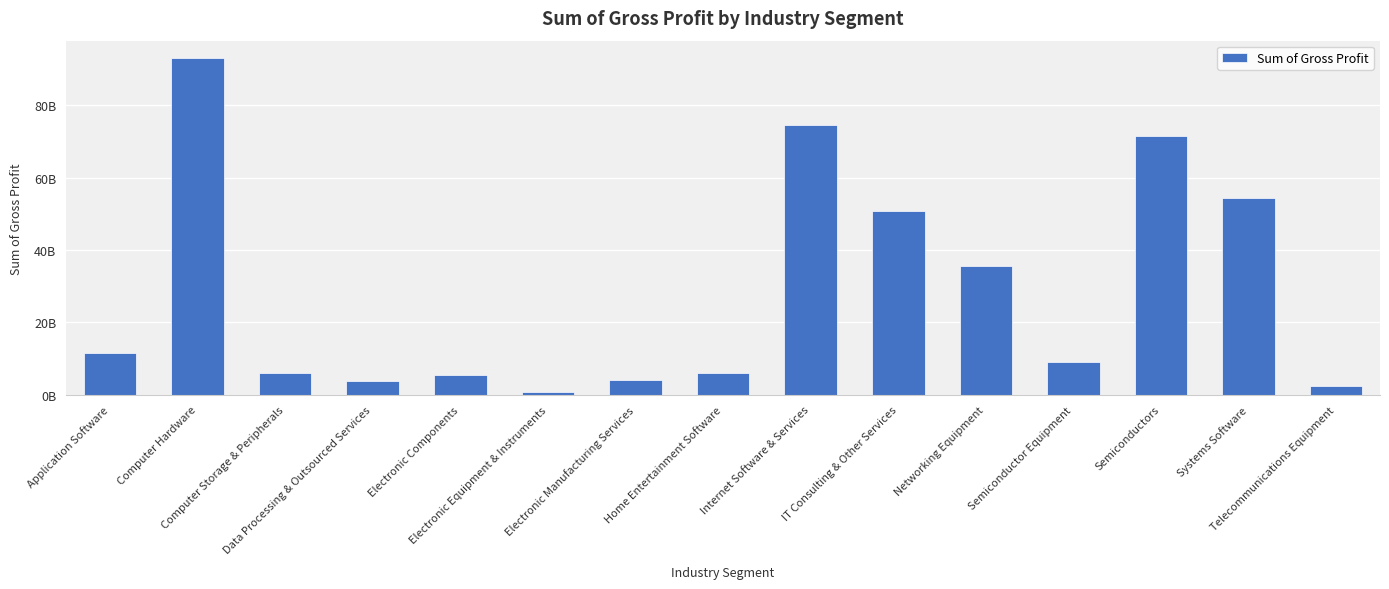

What is the label of the 6th bar from the right?

IT Consulting & Other Services